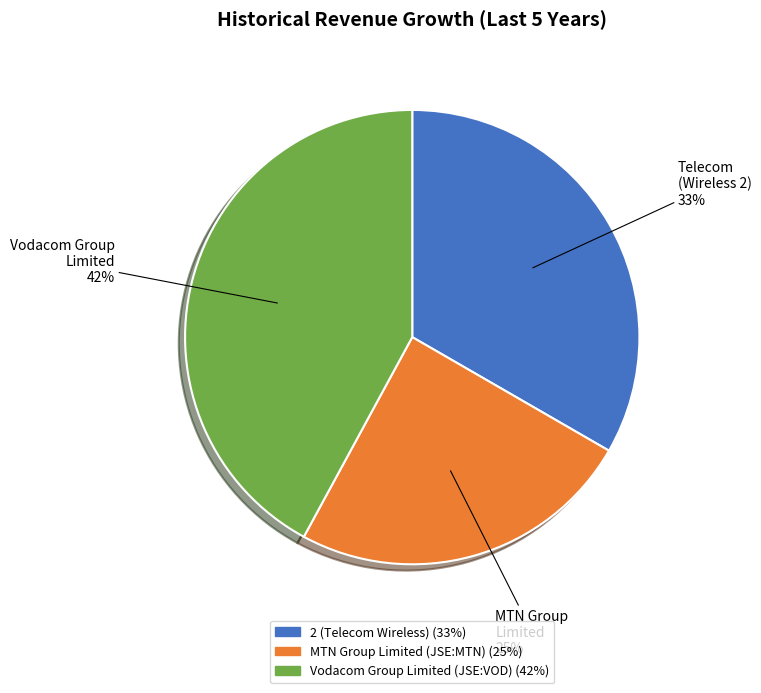

To the nearest percent, what is the average slice percentage?

33%